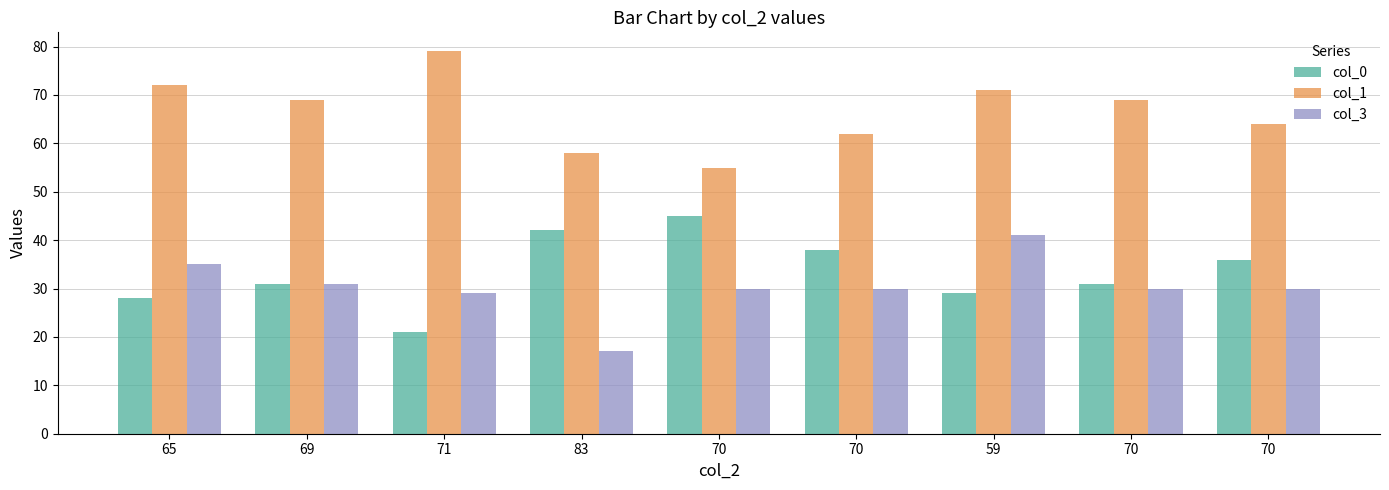

How many values in the col_1 series are below 69?

4